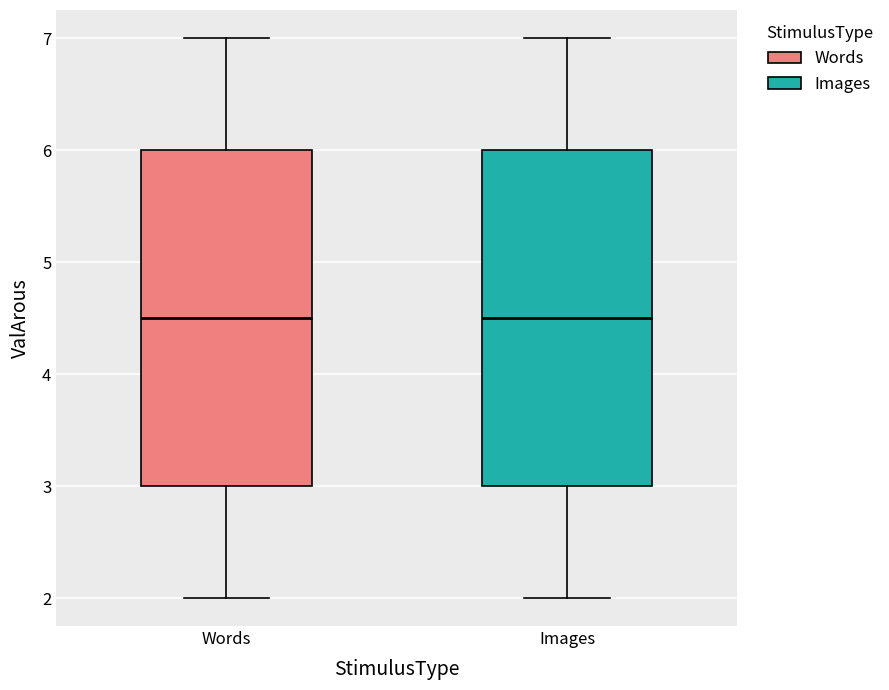

Reading left to right, read every box against the y-axis: the position of its median line, the range the box covers, and the ends of its whiskers. The values are not printed on the chart, so give them approximately, as read against the axis.

Words: median 4.5, box 3.0 to 6.0, whiskers 2.0 to 7.0
Images: median 4.5, box 3.0 to 6.0, whiskers 2.0 to 7.0